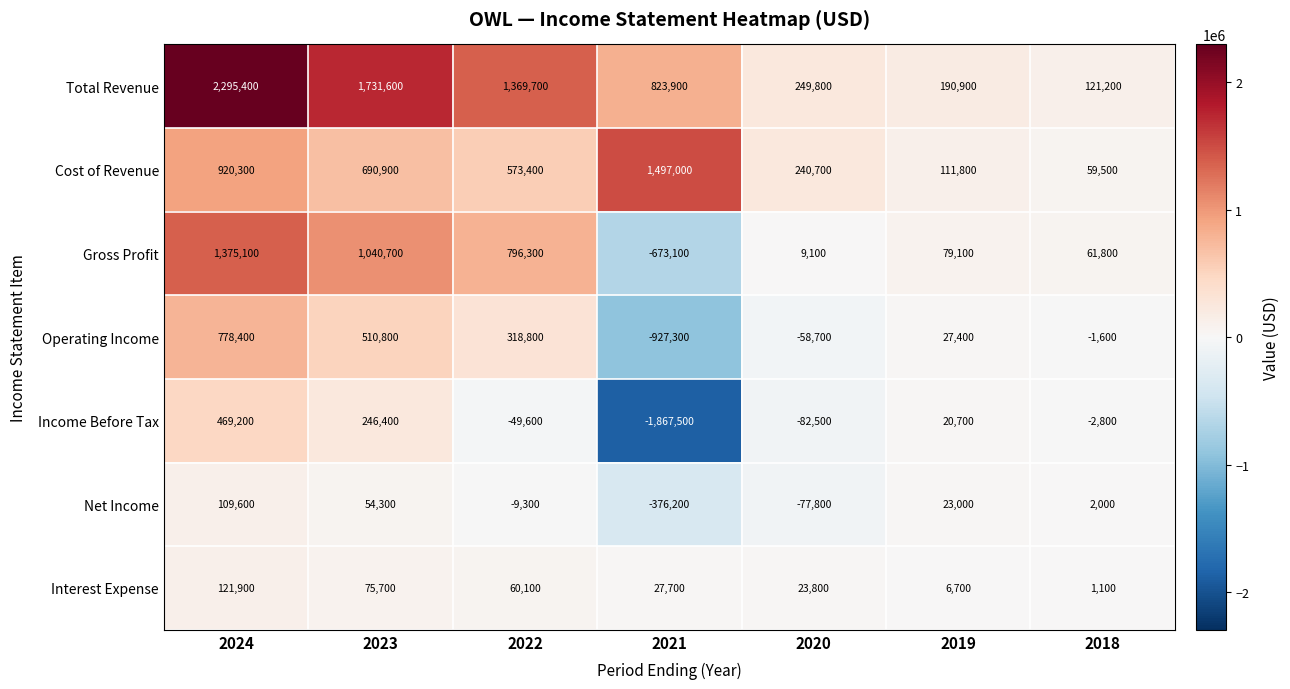

At which category is the sum across all series the highest?

2024